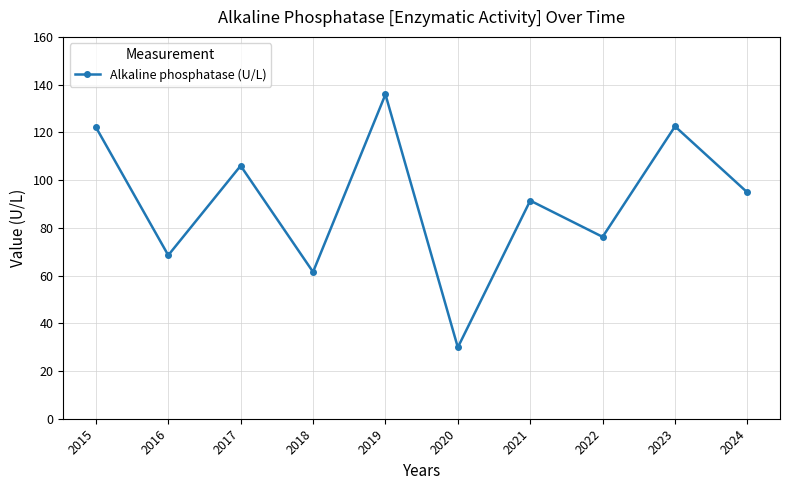

What is the change in value from 2015 to 2024?

-27.4